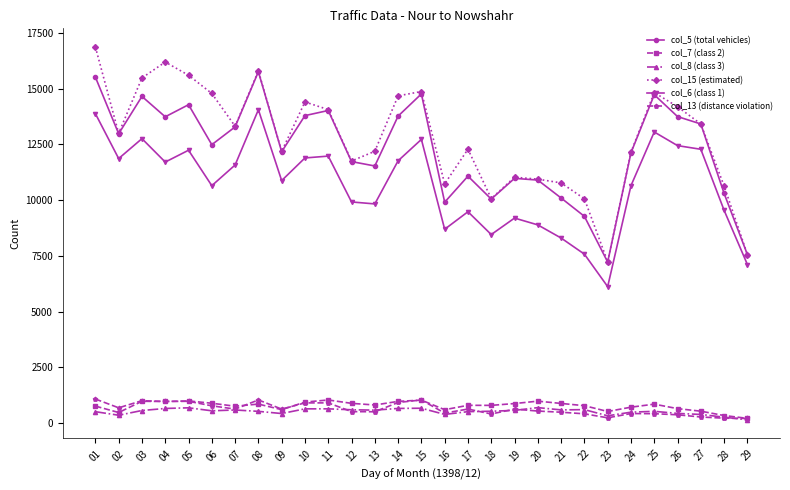

Which series has the largest range (max minus min)?

col_15 (estimated)